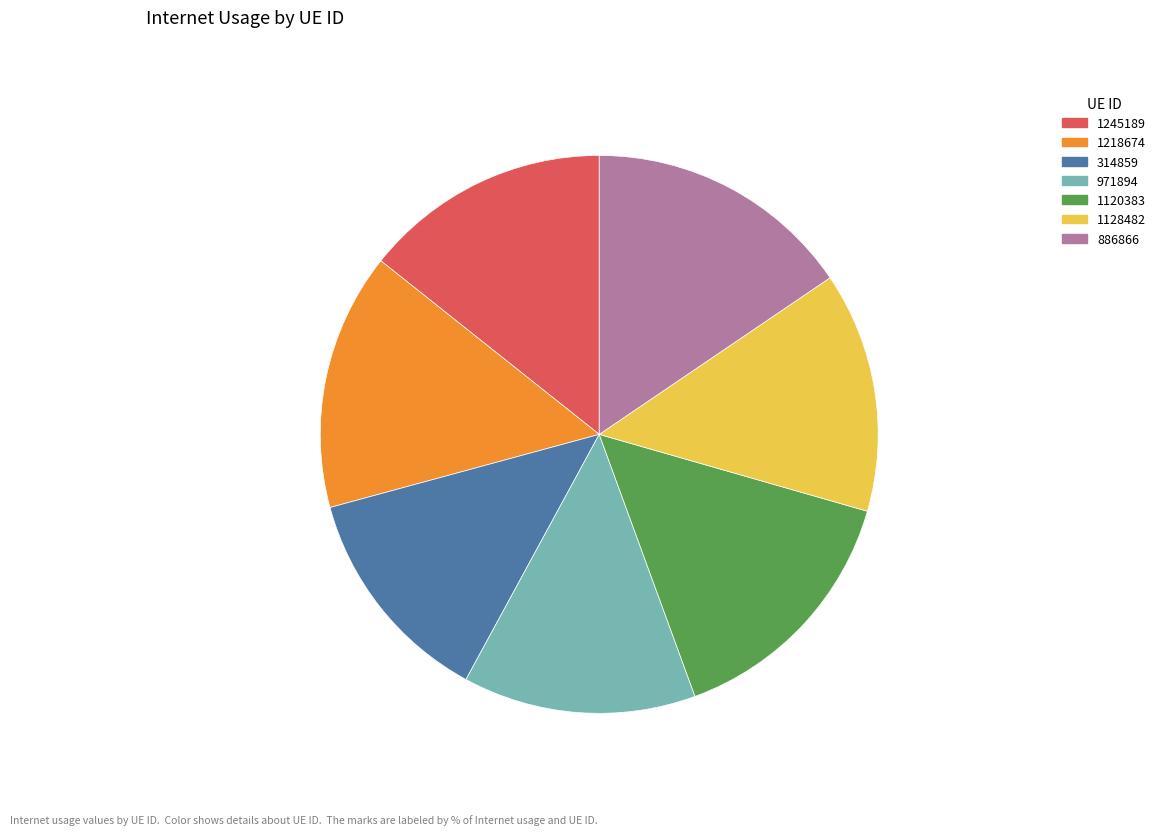

To the nearest percent, what is the average slice percentage?

14%